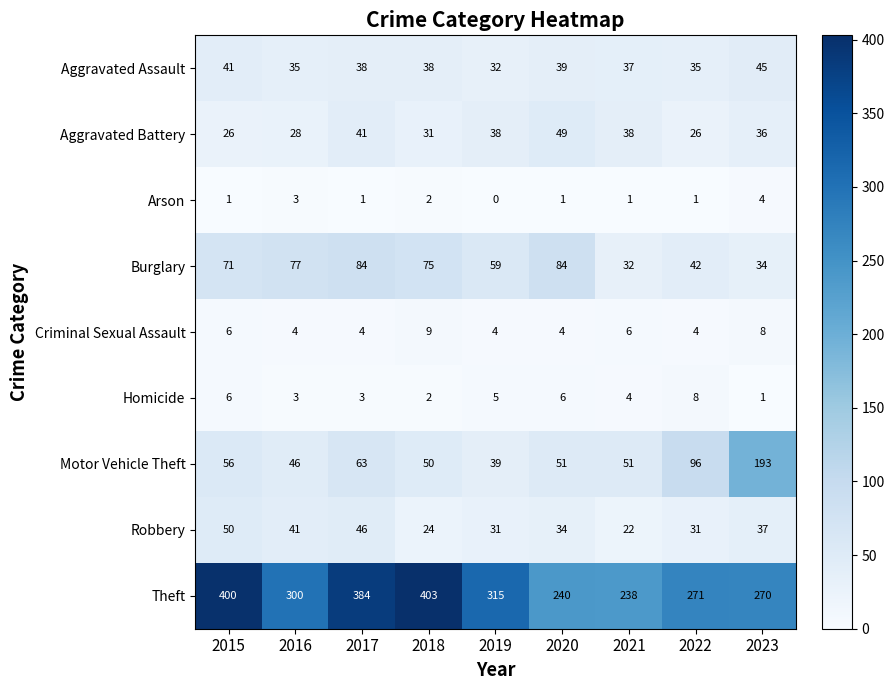

What is the difference between the maximum and minimum values in the Aggravated Assault series?

13